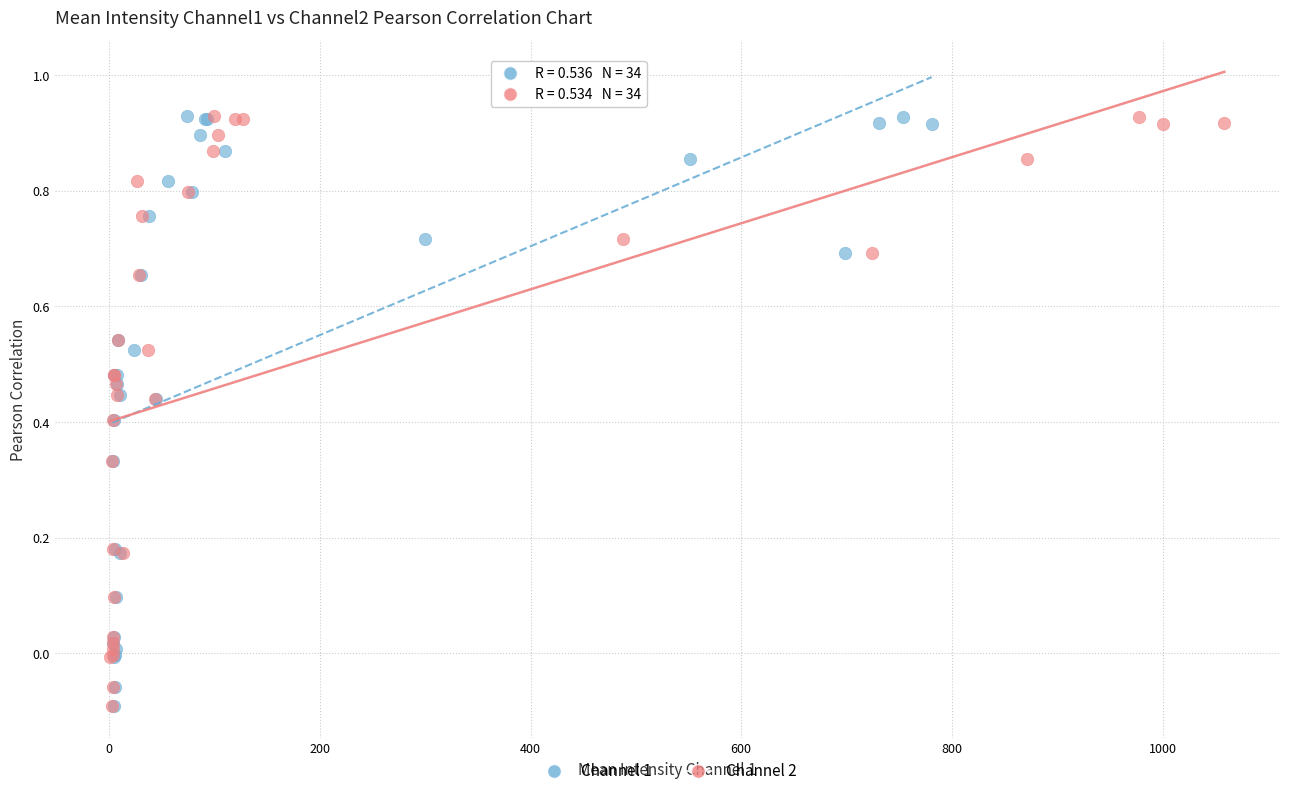

What are all the series names shown in the legend?

Channel 1, Channel 2